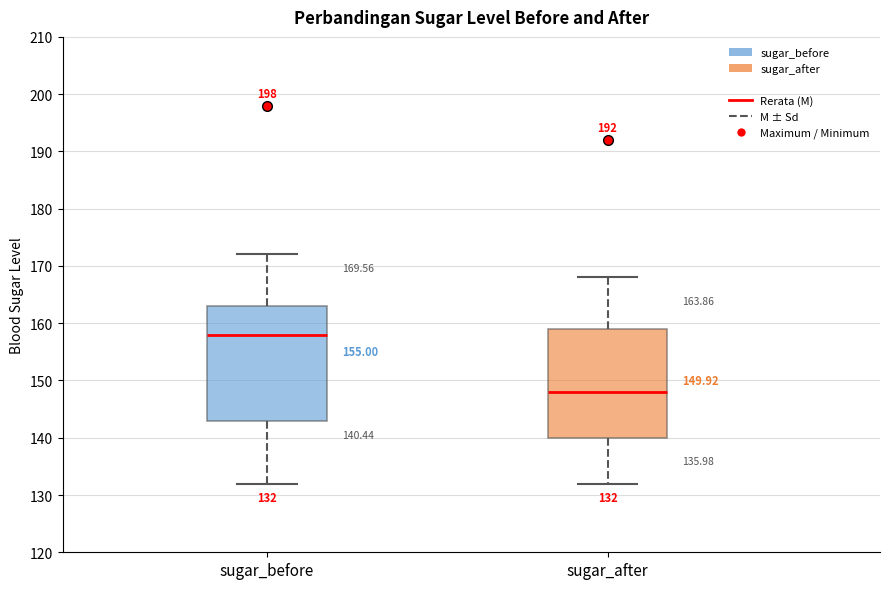

Which box's median line is the highest?

sugar_before